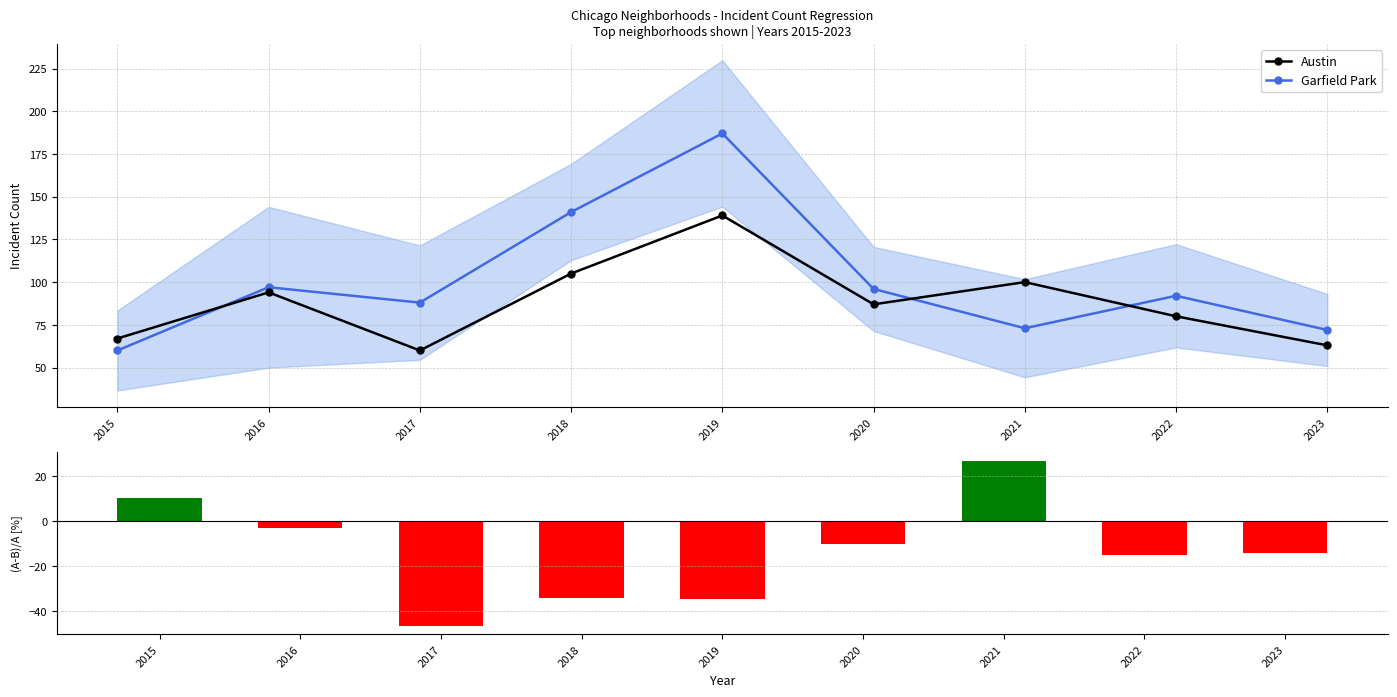

Is the value of (A-B)/A at 2020 greater than the value of Austin at 2023?

No